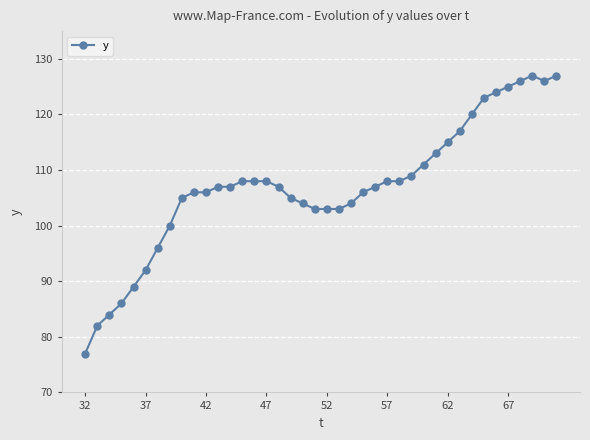

Is this an area chart (filled region under the line)?

No